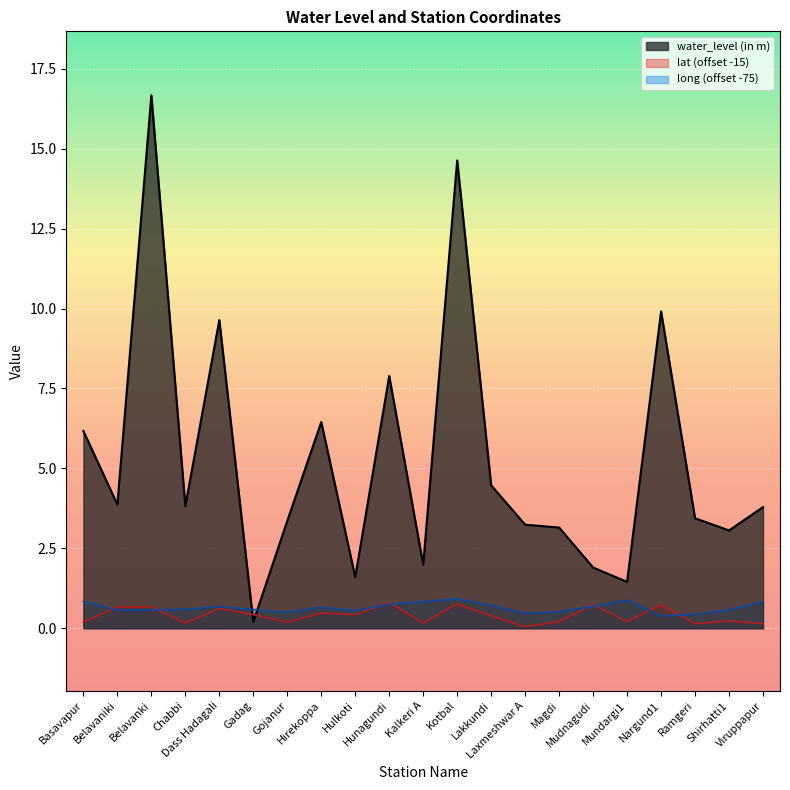

True or false: water_level (in m) and lat intersect in this chart.

True